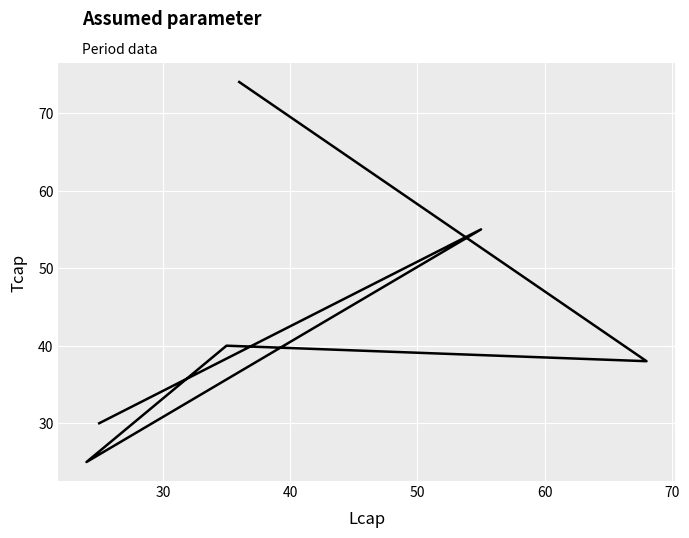

Is it true that the value at 50 is 14?

False